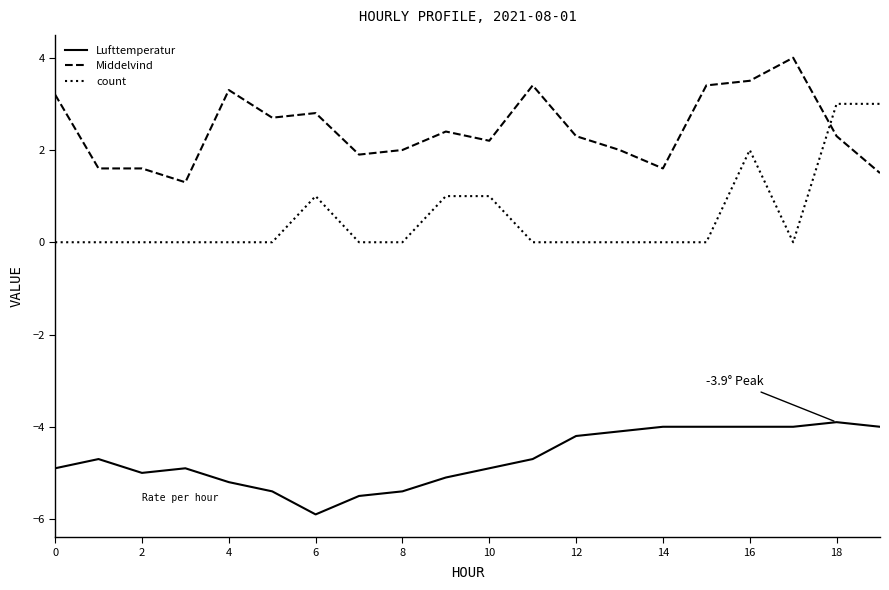

List the series in order of their overall mean, highest first.

Middelvind, count, Lufttemperatur